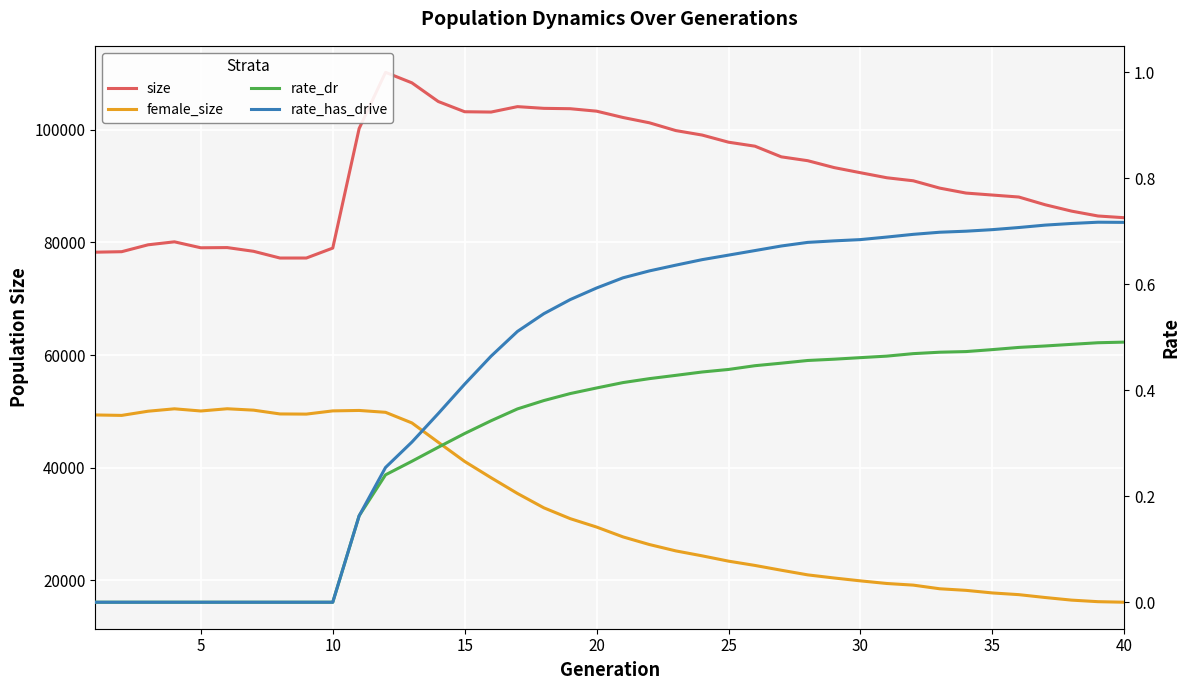

How many lines are shown in the chart?

4